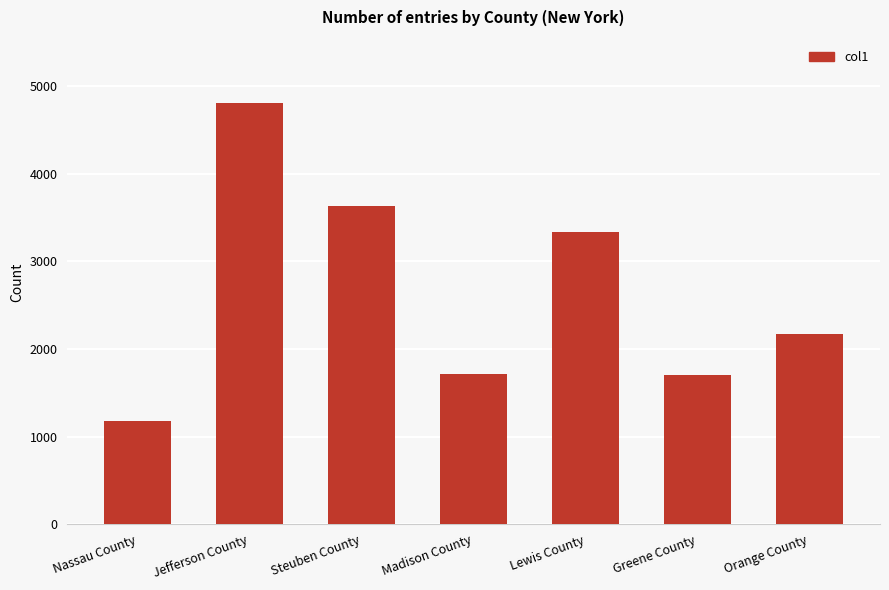

What is the label of the 3rd bar from the left?

Steuben County